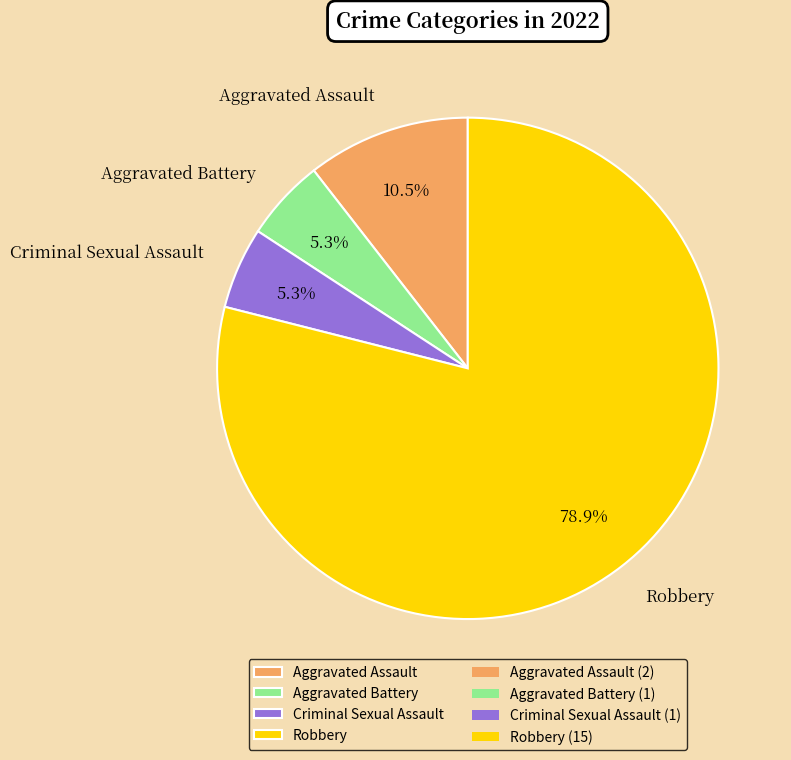

Which slice represents more than half of the pie?

Robbery